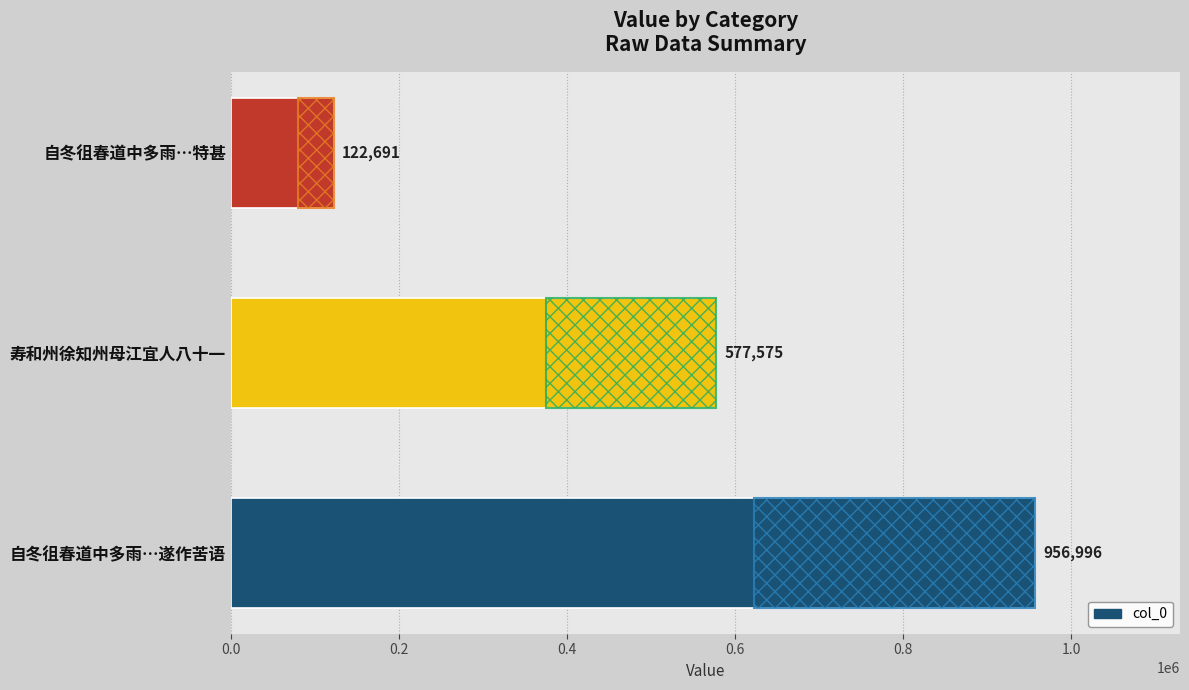

Count the number of data series in this chart.

1